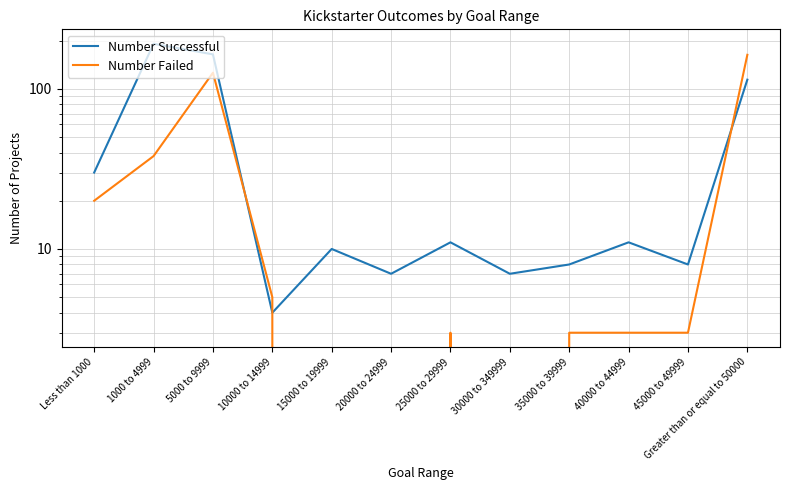

Which series has the widest spread of values?

Number Successful